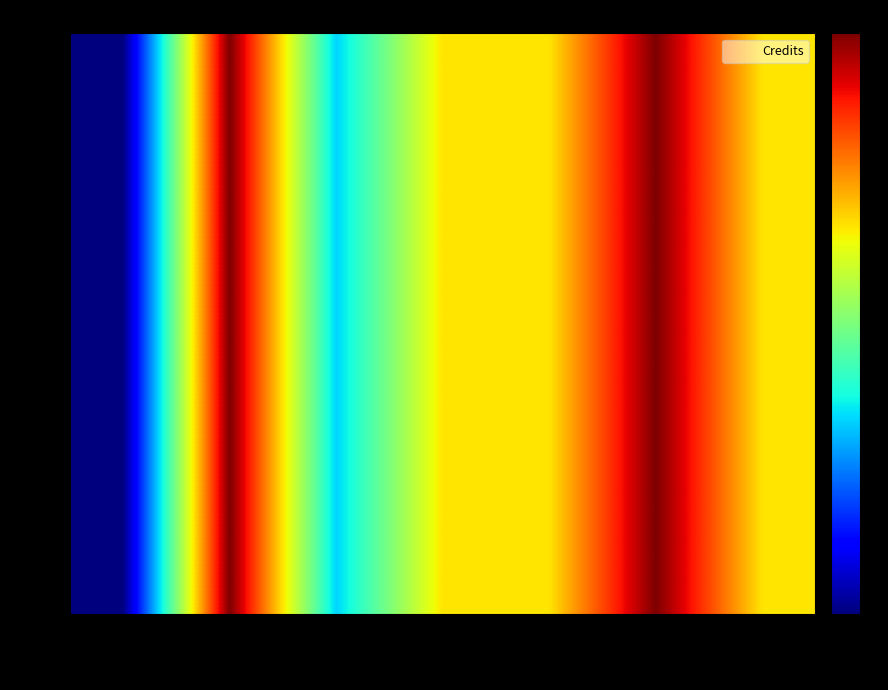

What is the total value across all series at ME401?

56